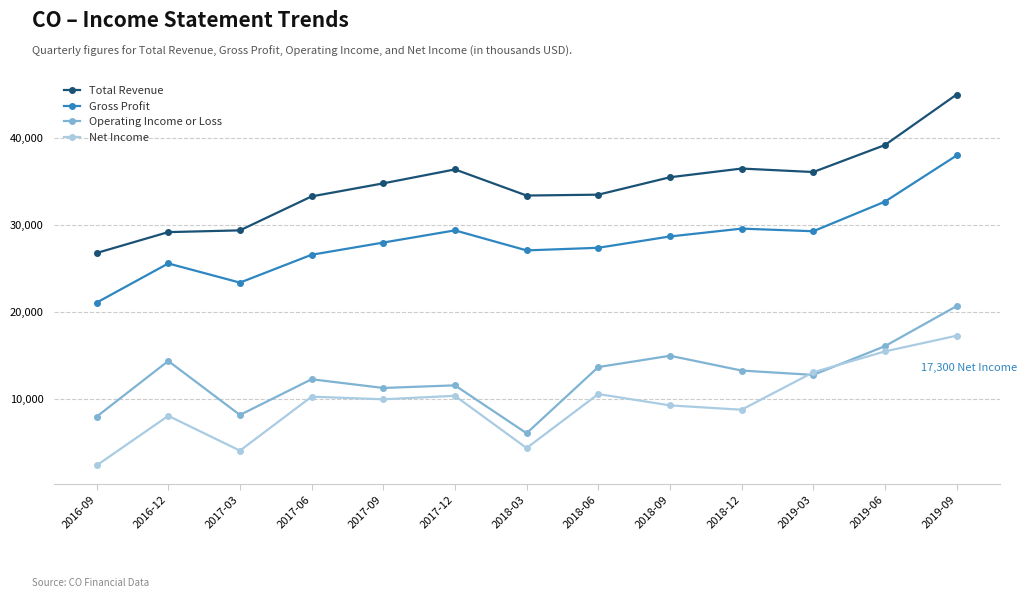

True or false: Operating Income or Loss has more than 0 interior local peaks.

True